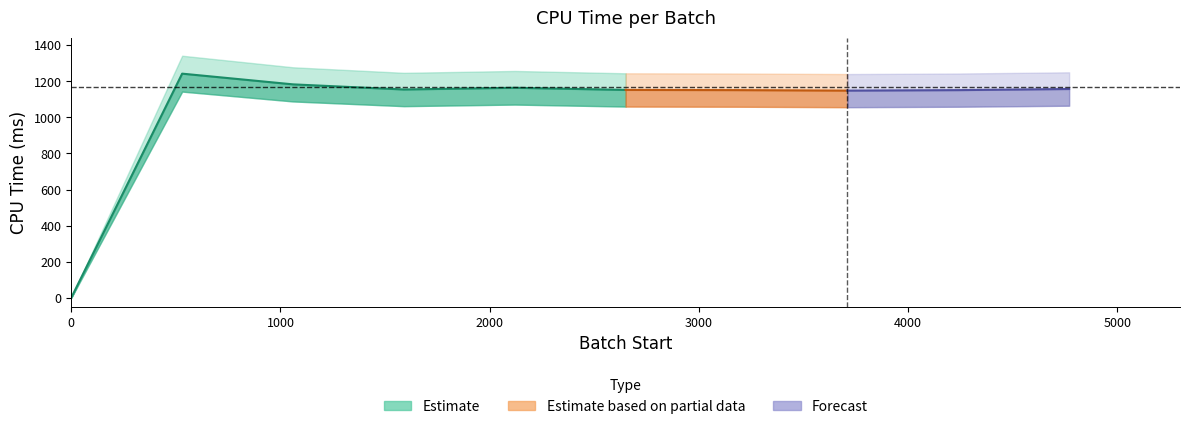

True or false: there are more than 1 points higher than both neighbors.

True